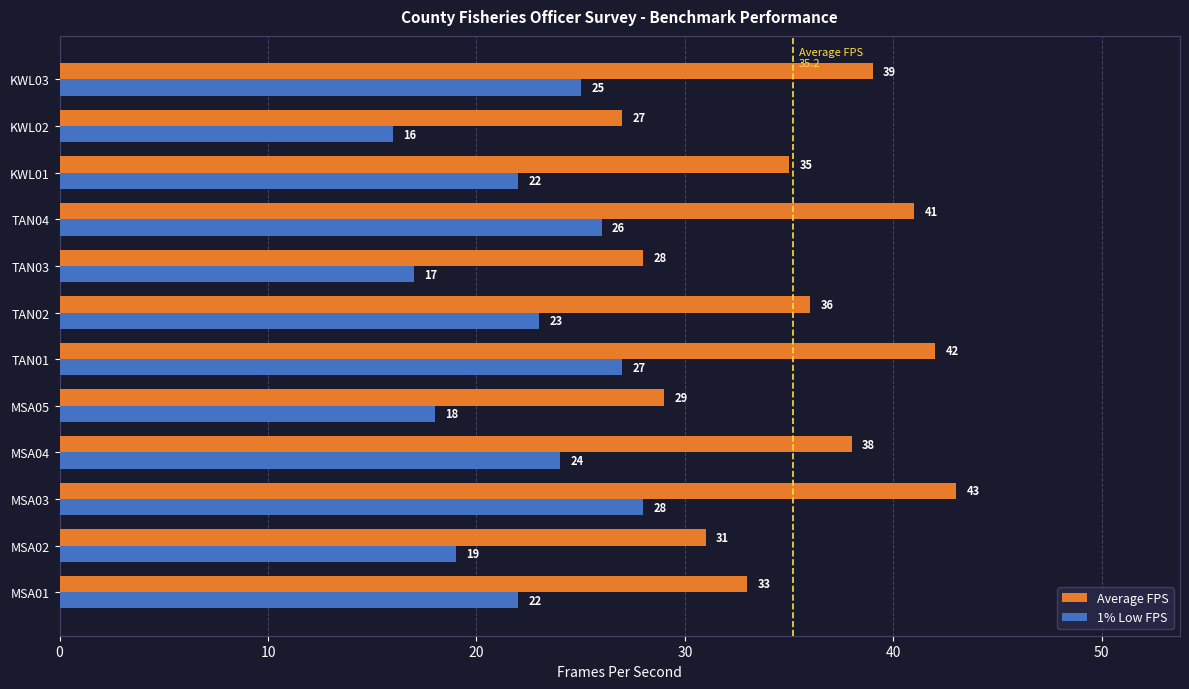

What is the difference between the highest and lowest values at TAN02?

13